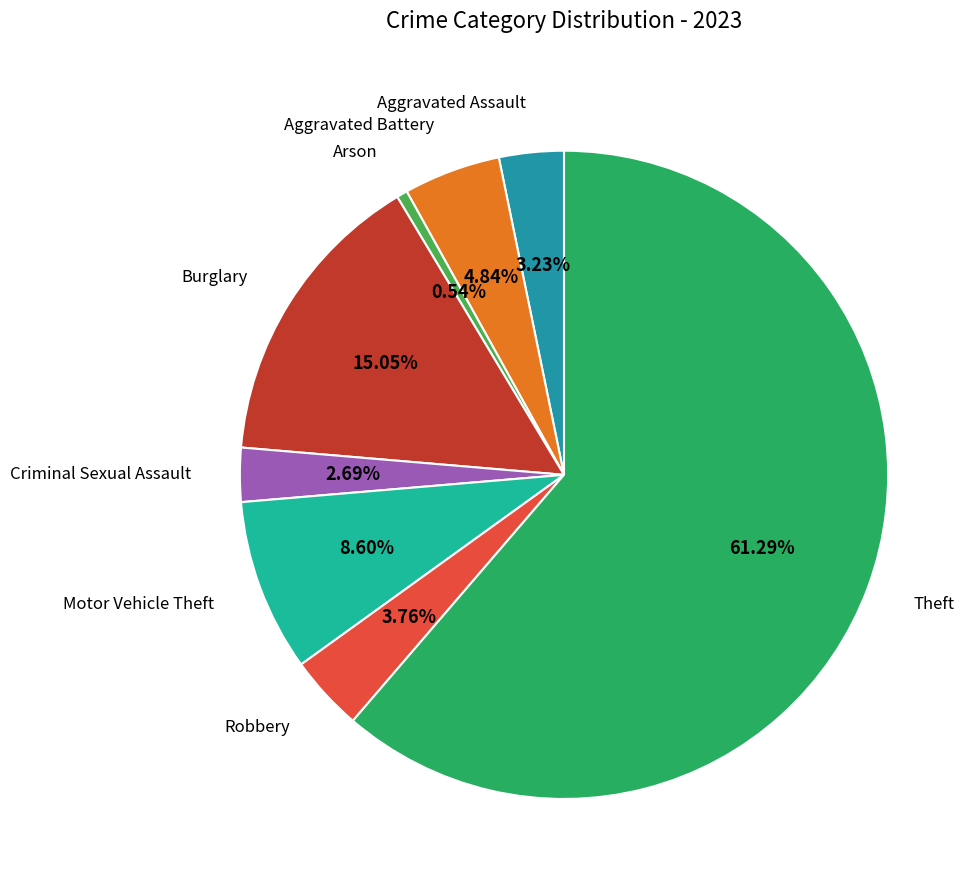

How many slices are in this pie chart?

8